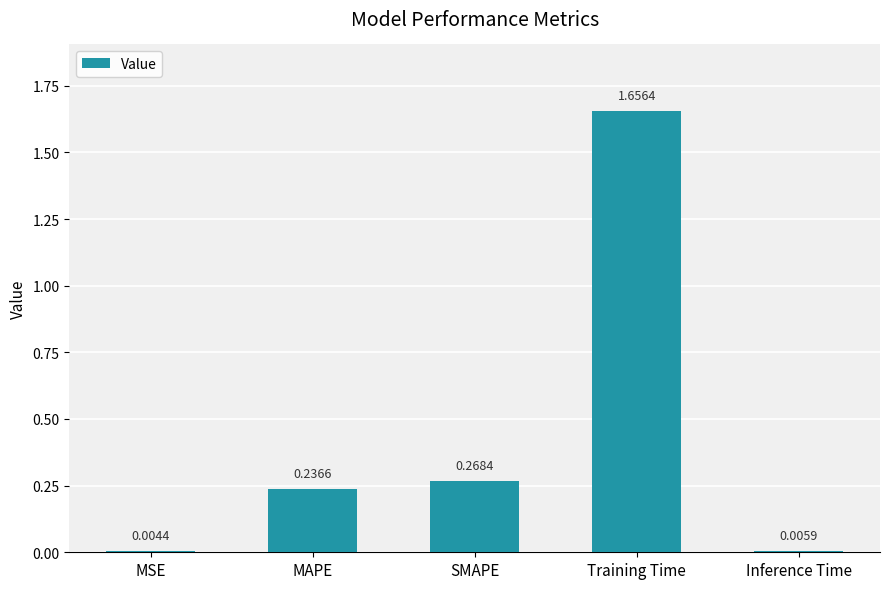

Is it true that the value at SMAPE is 0.5?

False